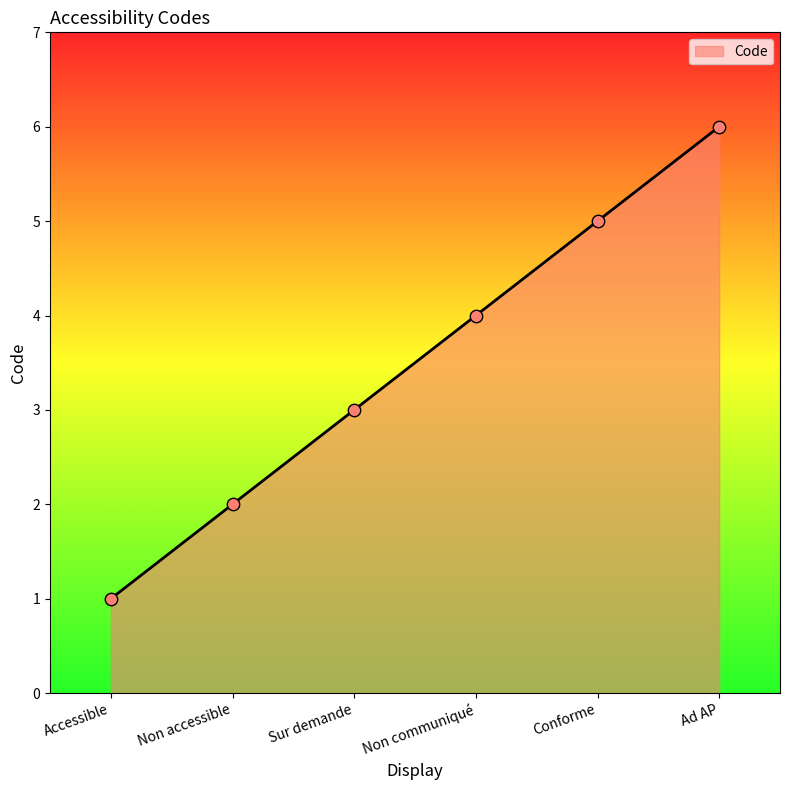

Approximately how many times larger is the value at Conforme compared to Sur demande?

1.7